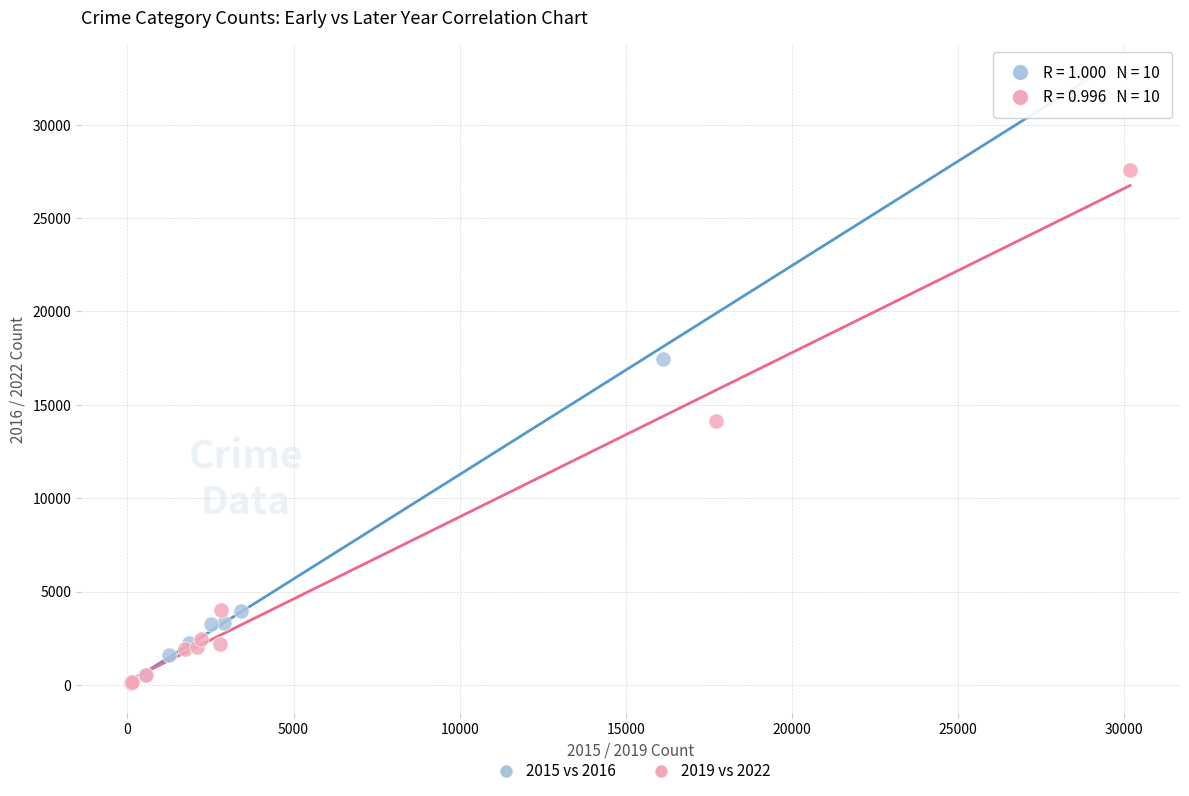

Which series has the largest Y range (max minus min)?

2015 vs 2016